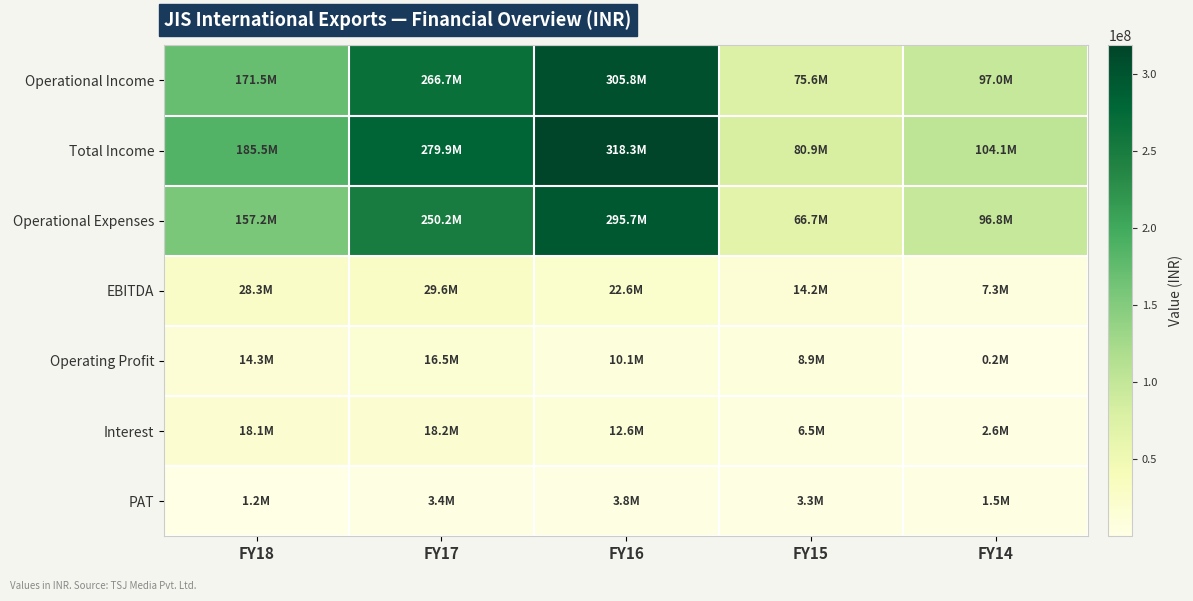

Count the number of data series in this chart.

7